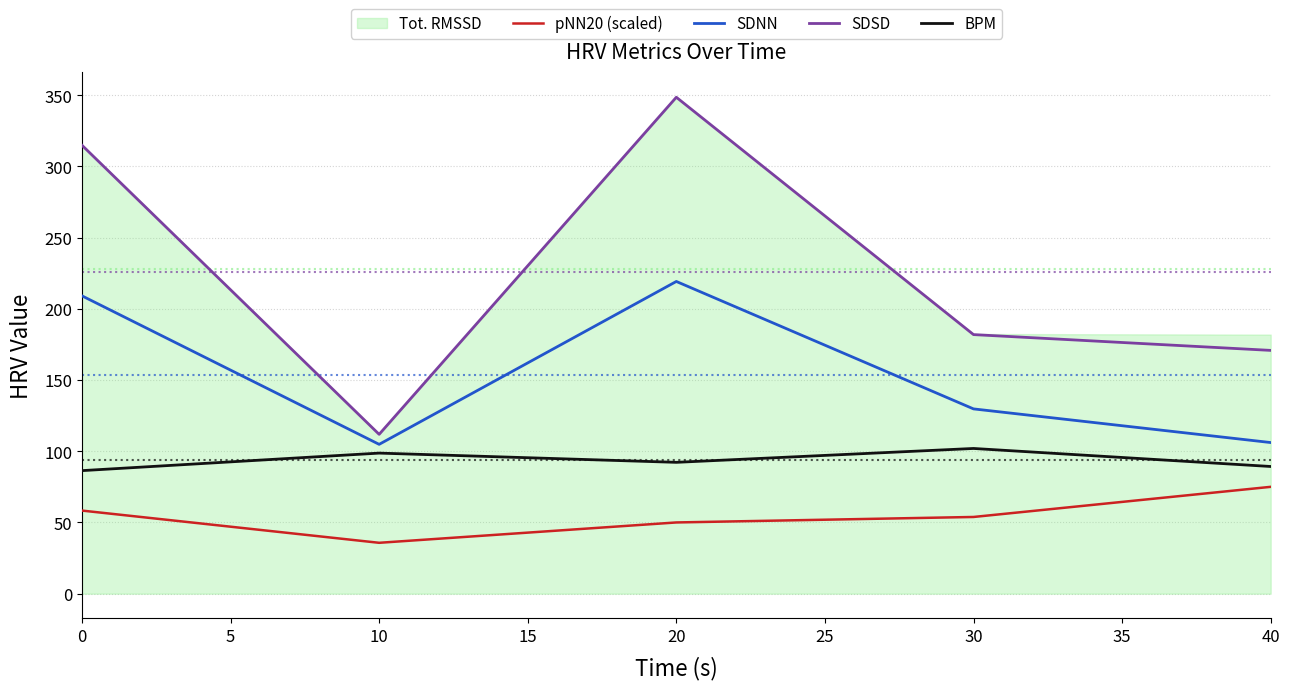

The value of pNN20 (scaled) at 20 is 33.0. True or false?

False